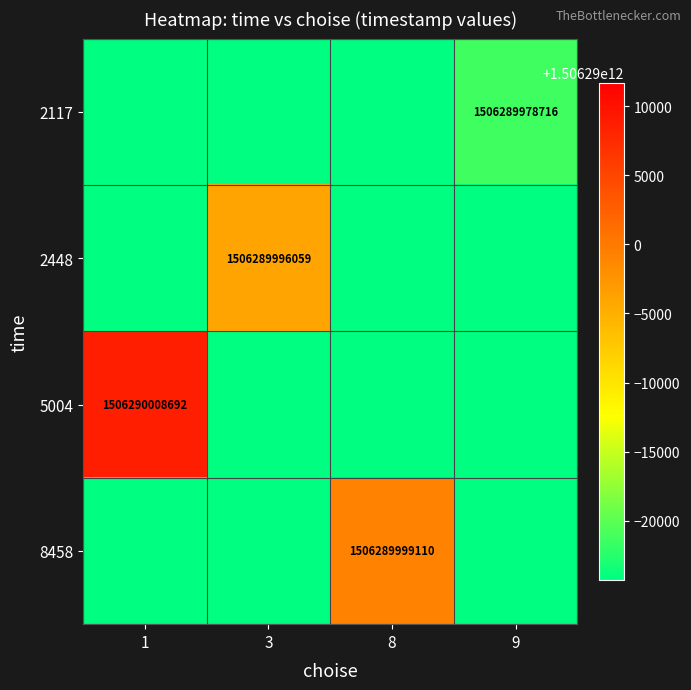

Which has a higher value, 1 or 3?

1